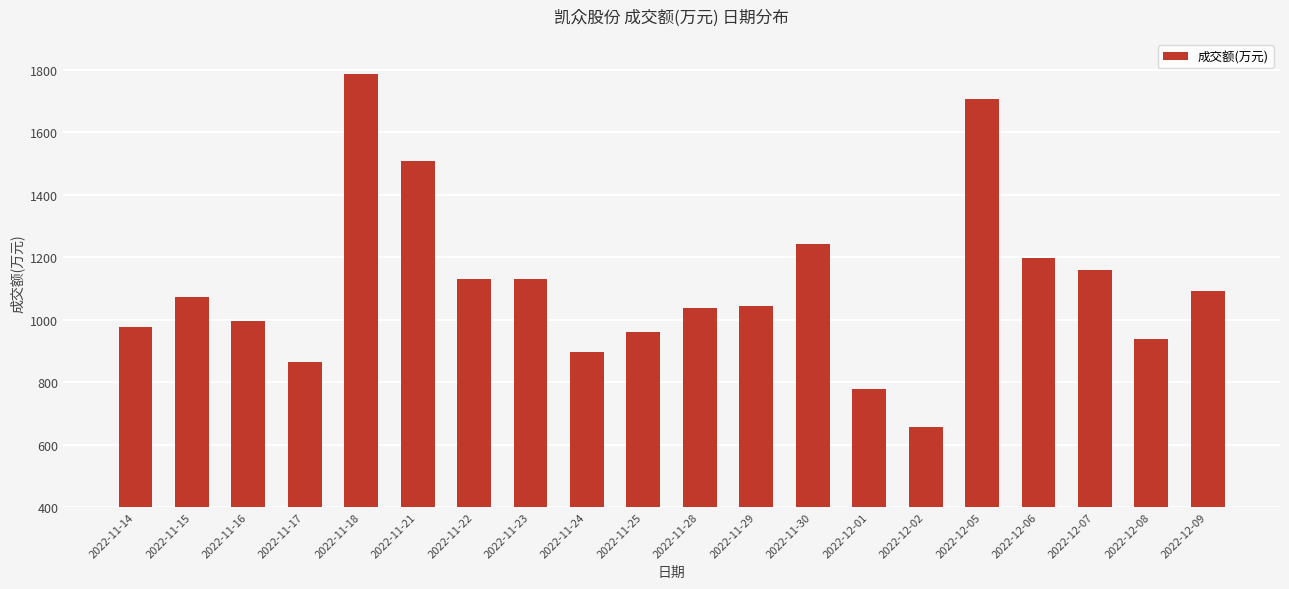

The chart shows a value of 378 at 2022-11-14. True or false?

False